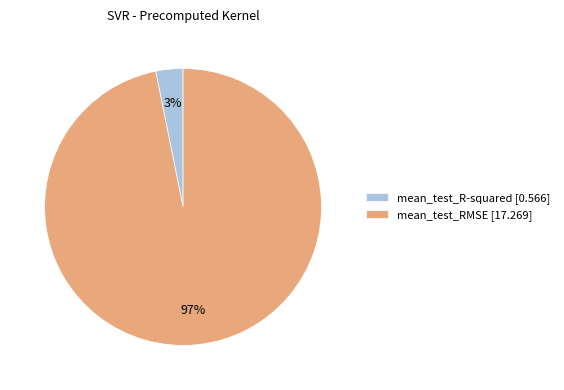

To the nearest percent, what is the difference between the largest and smallest slice percentages?

94%